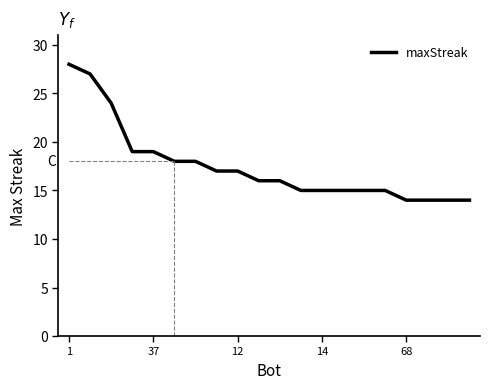

What is the smallest value displayed?

14